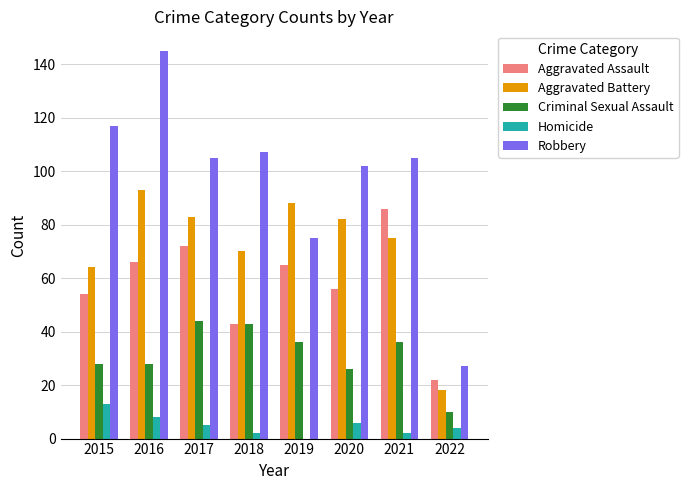

Reading left to right, what are all the values shown in this chart?

Aggravated Assault: 2015=54	2016=66	2017=72	2018=43	2019=65	2020=56	2021=86	2022=22
Aggravated Battery: 2015=64	2016=93	2017=83	2018=70	2019=88	2020=82	2021=75	2022=18
Criminal Sexual Assault: 2015=28	2016=28	2017=44	2018=43	2019=36	2020=26	2021=36	2022=10
Homicide: 2015=13	2016=8	2017=5	2018=2	2019=0	2020=6	2021=2	2022=4
Robbery: 2015=117	2016=145	2017=105	2018=107	2019=75	2020=102	2021=105	2022=27